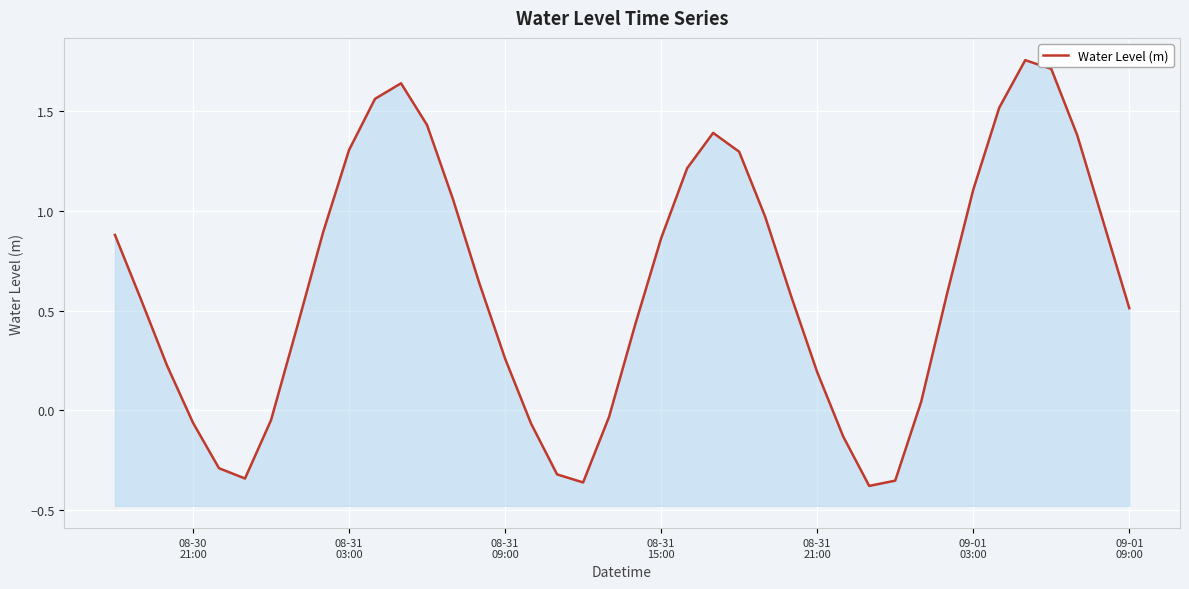

True or false: the data shows 2.4 at 34.

False